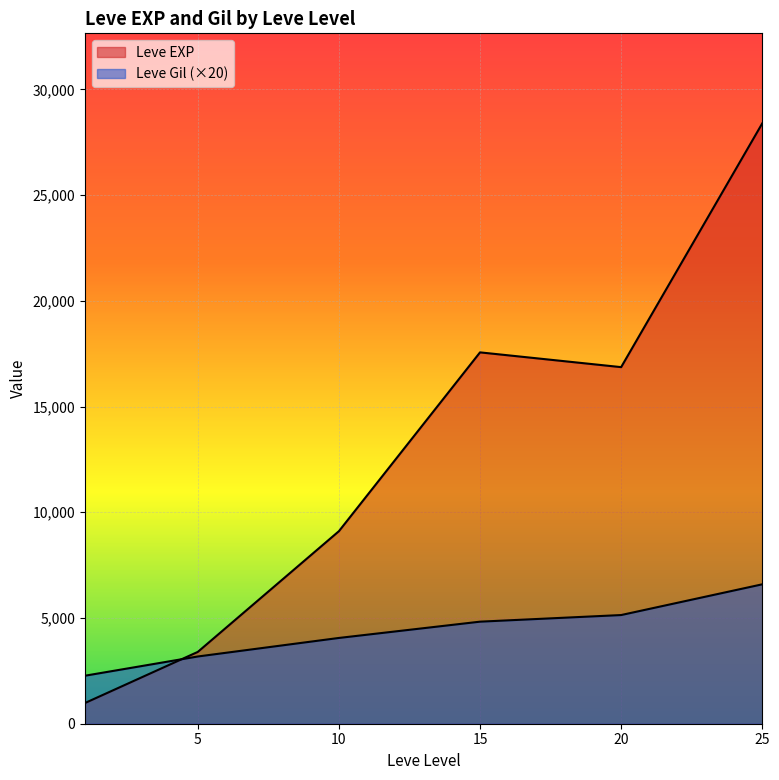

How many lines are shown in the chart?

2